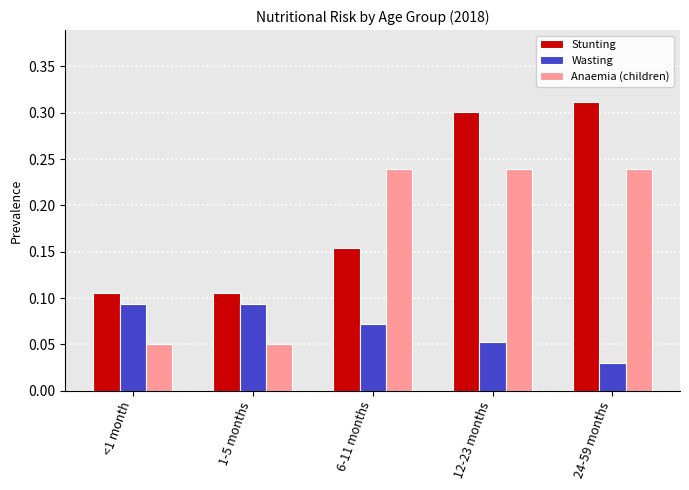

List the series in order of their peak value, highest first.

Stunting, Anaemia (children), Wasting